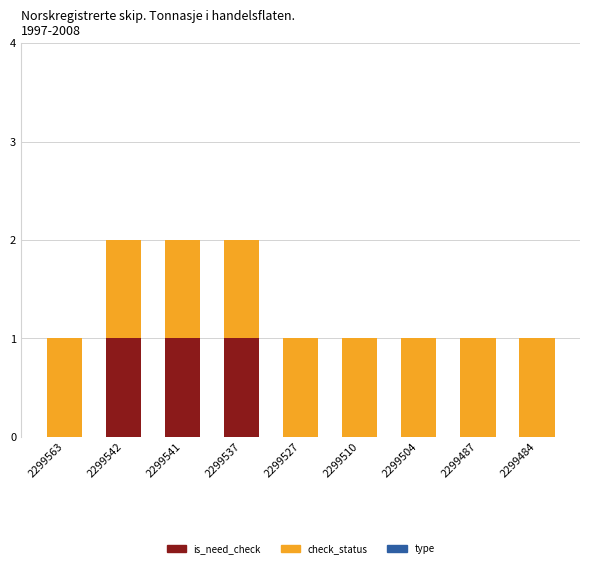

Is it true that is_need_check equals 2 at 2299542?

False